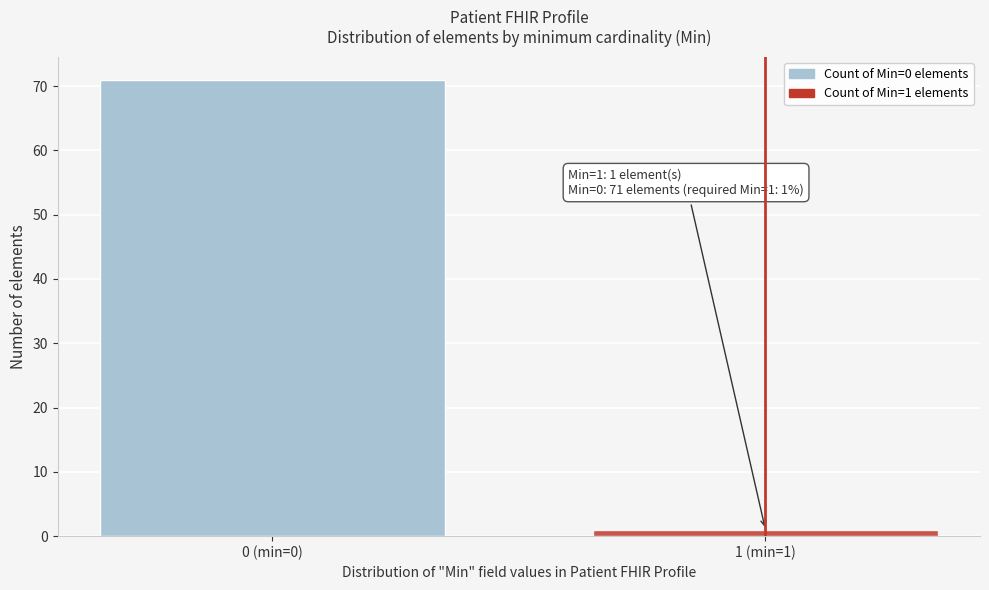

Reading left to right, what are all the values shown in this chart?

71	1